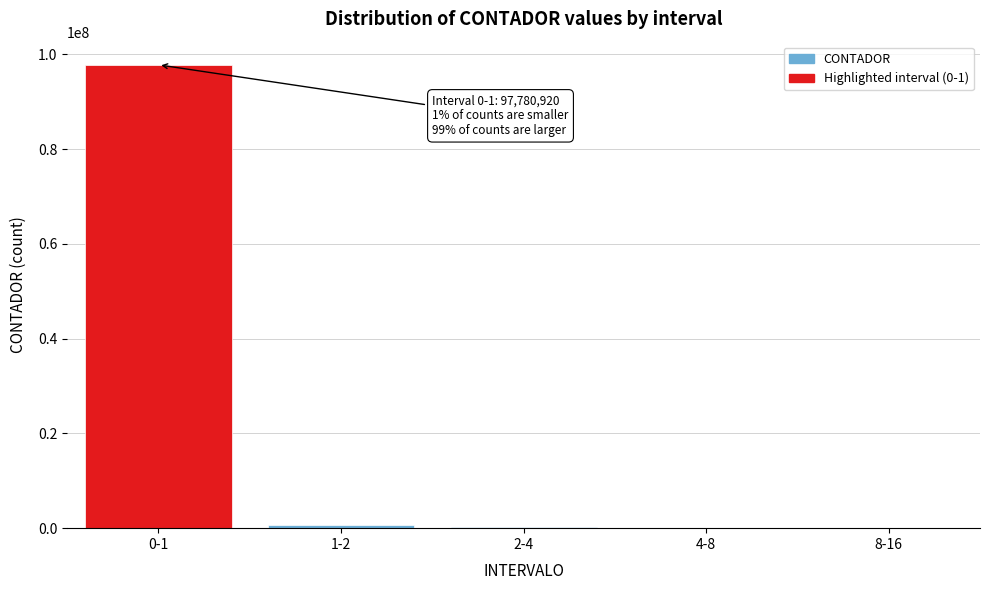

What is the sum of all values?

98904500